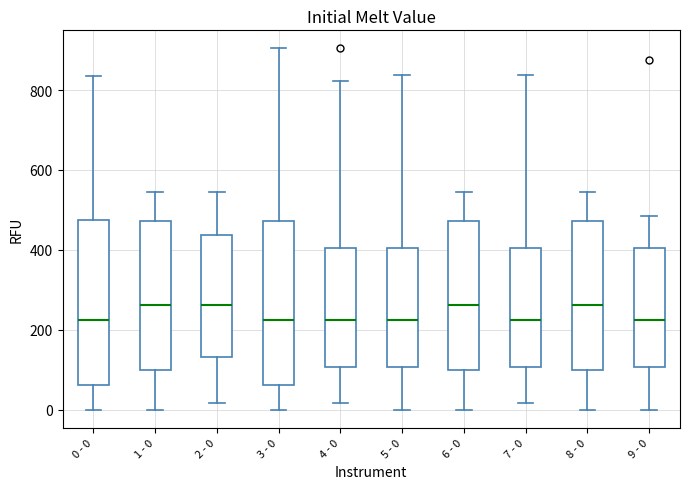

Reading left to right, read every box against the y-axis: the position of its median line, the range the box covers, and the ends of its whiskers. The values are not printed on the chart, so give them approximately, as read against the axis.

0 - 0: median 220, box 60 to 480, whiskers 0 to 840
1 - 0: median 260, box 100 to 480, whiskers 0 to 540
2 - 0: median 260, box 140 to 440, whiskers 20 to 540
3 - 0: median 220, box 60 to 480, whiskers 0 to 900
4 - 0: median 220, box 100 to 400, whiskers 20 to 820
5 - 0: median 220, box 100 to 400, whiskers 0 to 840
6 - 0: median 260, box 100 to 480, whiskers 0 to 540
7 - 0: median 220, box 100 to 400, whiskers 20 to 840
8 - 0: median 260, box 100 to 480, whiskers 0 to 540
9 - 0: median 220, box 100 to 400, whiskers 0 to 480